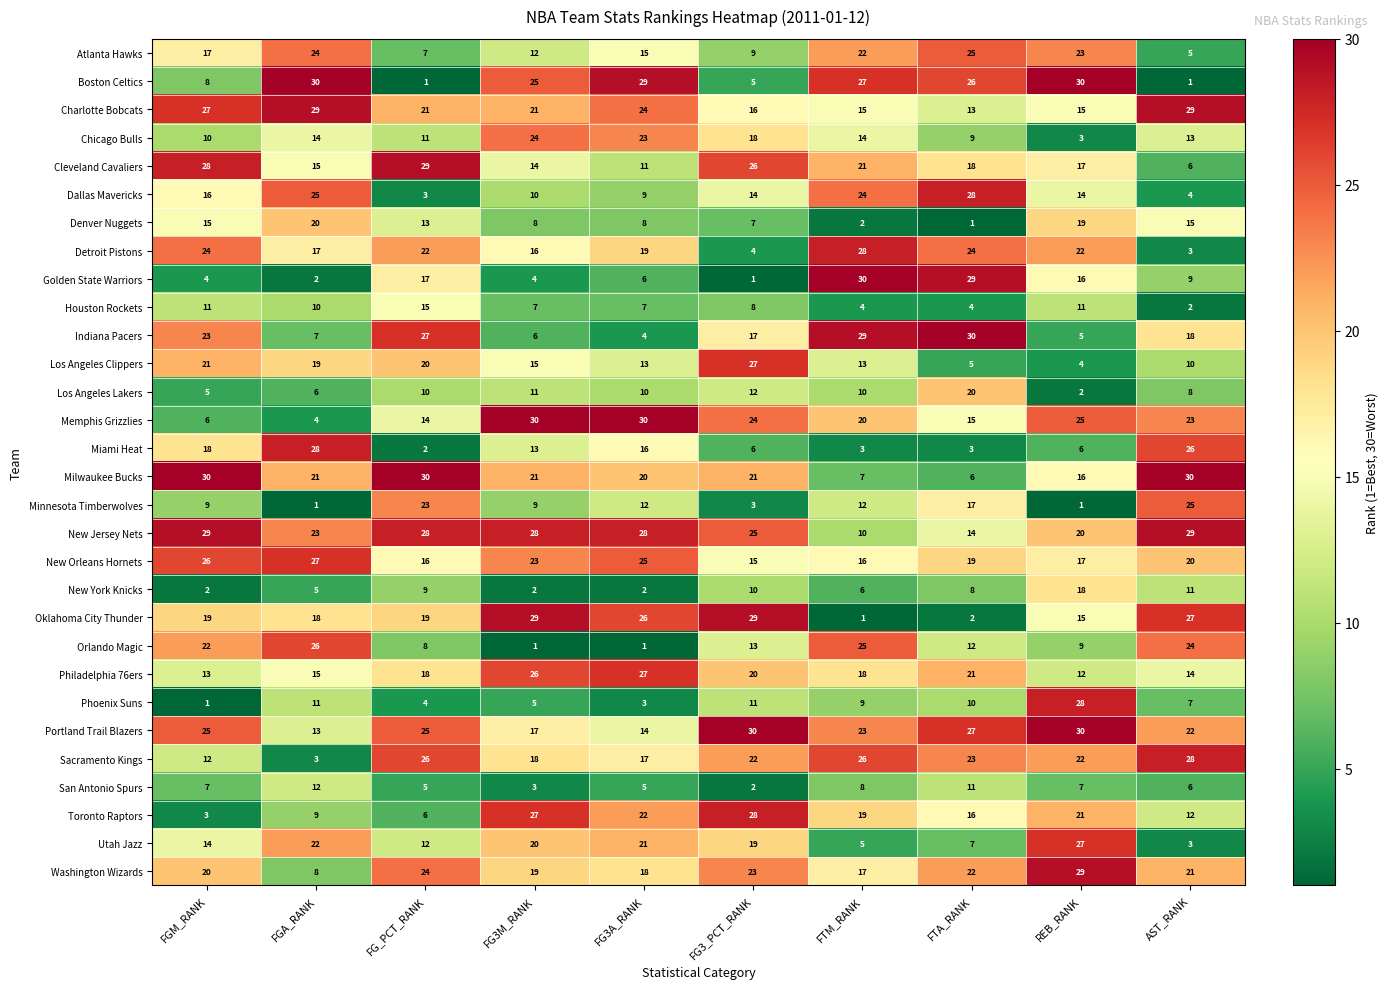

The value of Orlando Magic at FG3_PCT_RANK is 21. True or false?

False